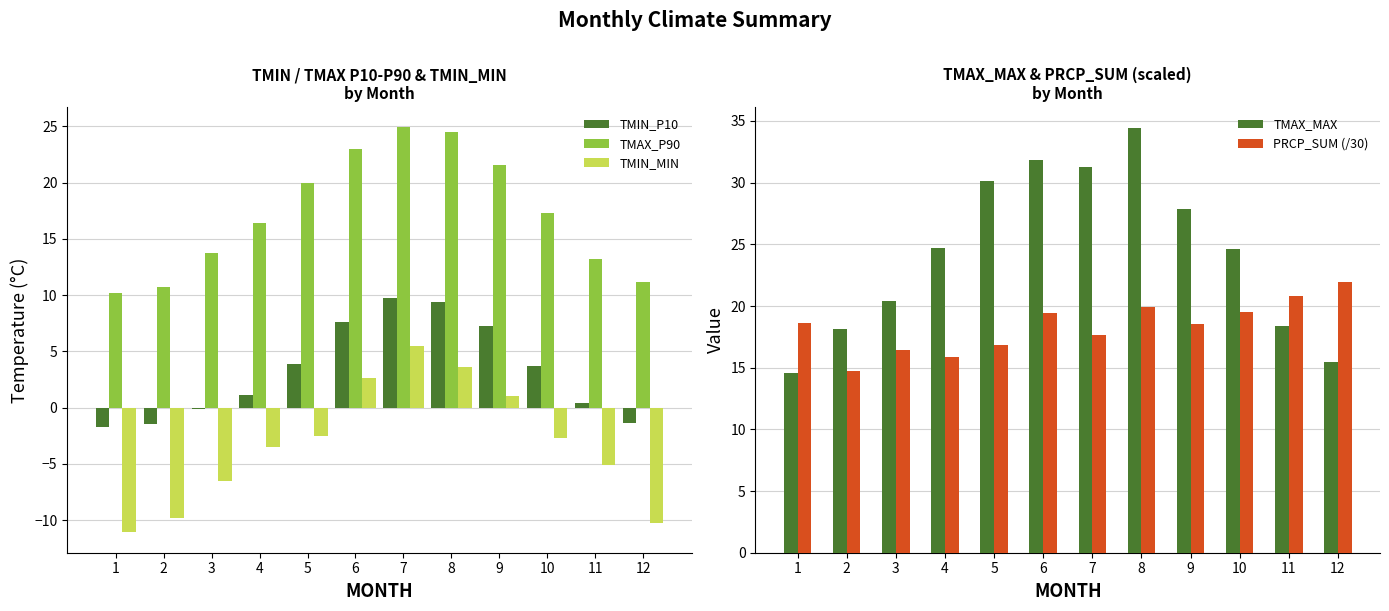

How many categories are shown in the chart?

12